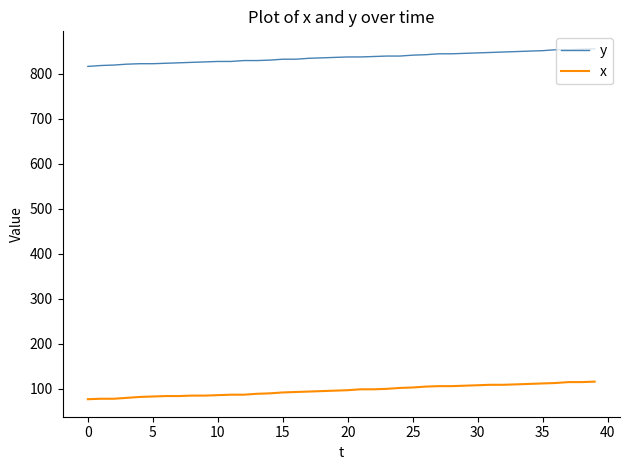

Rank the series by their maximum value, from highest to lowest.

y, x